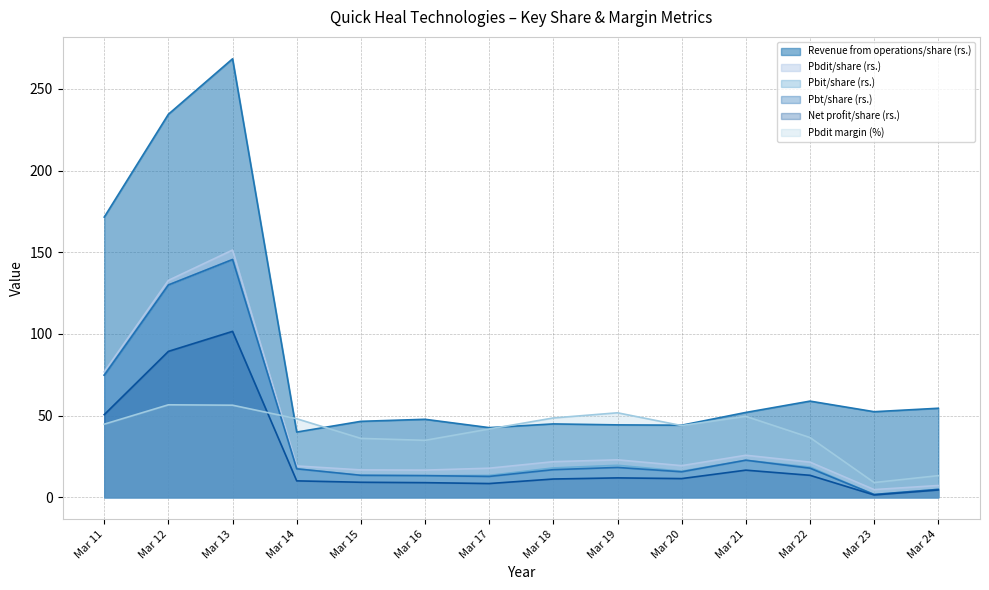

True or false: Pbdit/share (rs.) has a value of 22.9 at Mar 19.

True